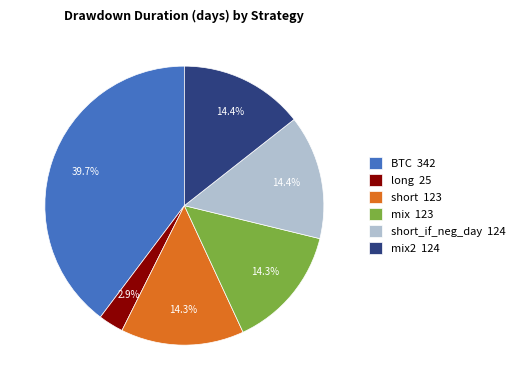

Combined, do mix 123 and long 25 account for over 50%?

No